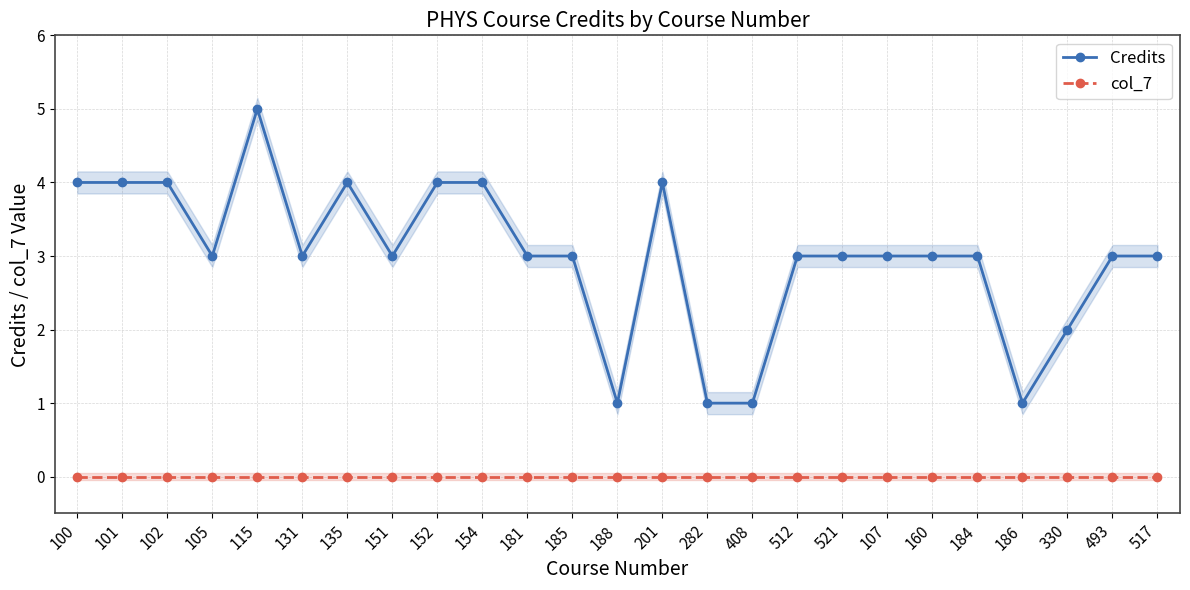

What value does the Credits series have at 100?

4